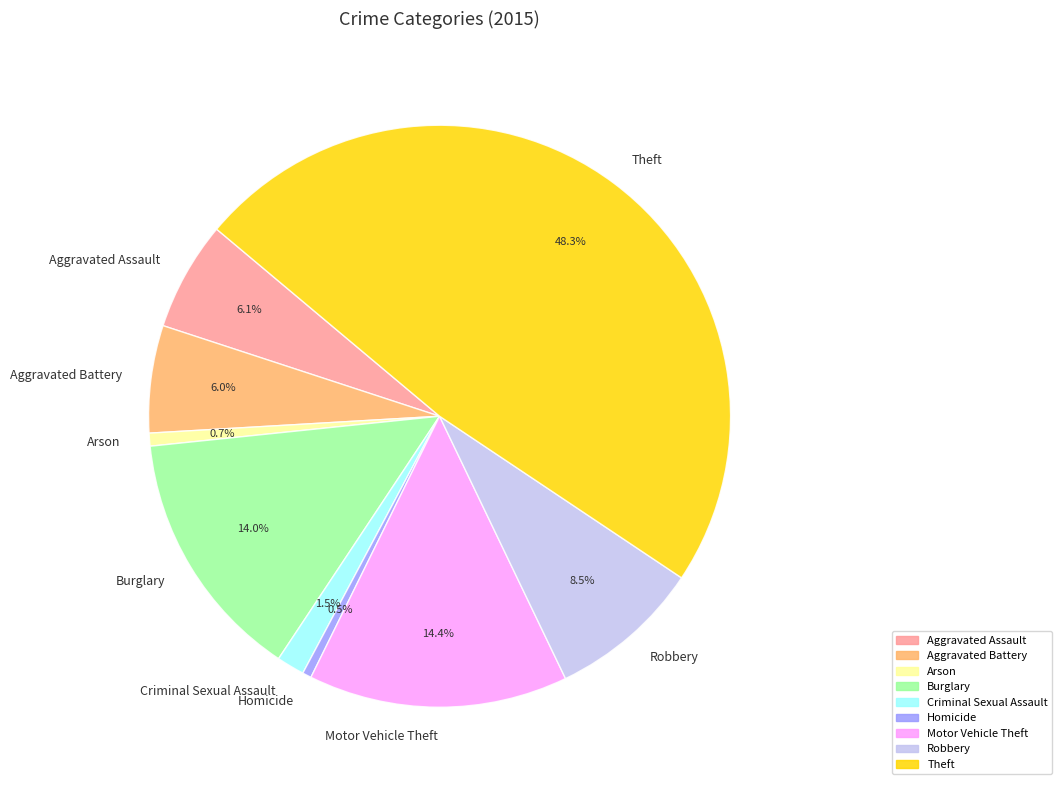

How many slices are in this pie chart?

9